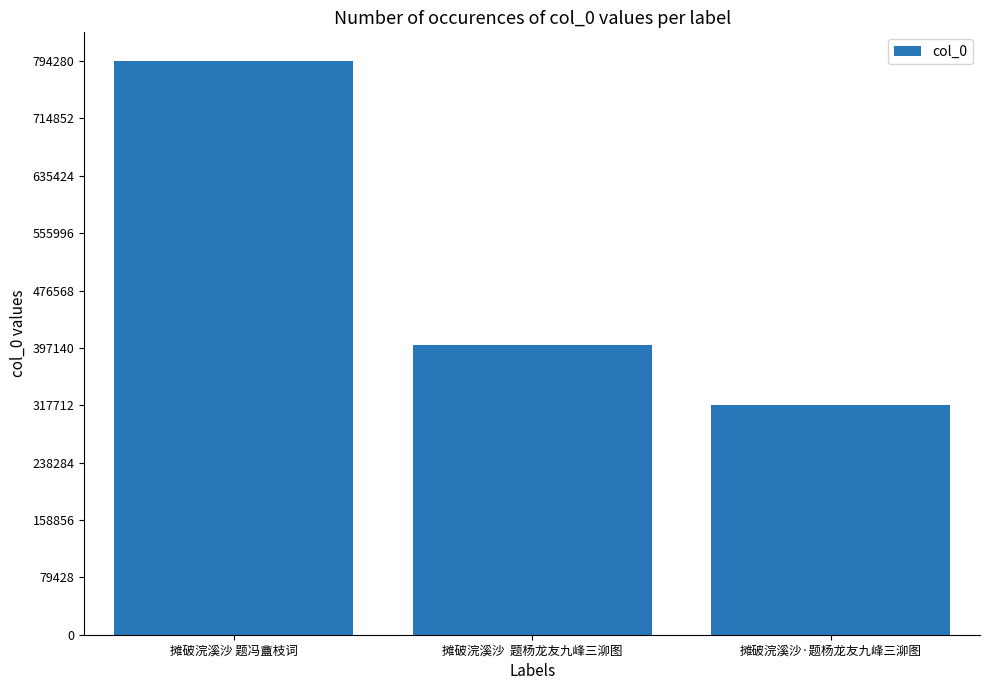

What position from the left is 摊破浣溪沙·题杨龙友九峰三泖图?

3